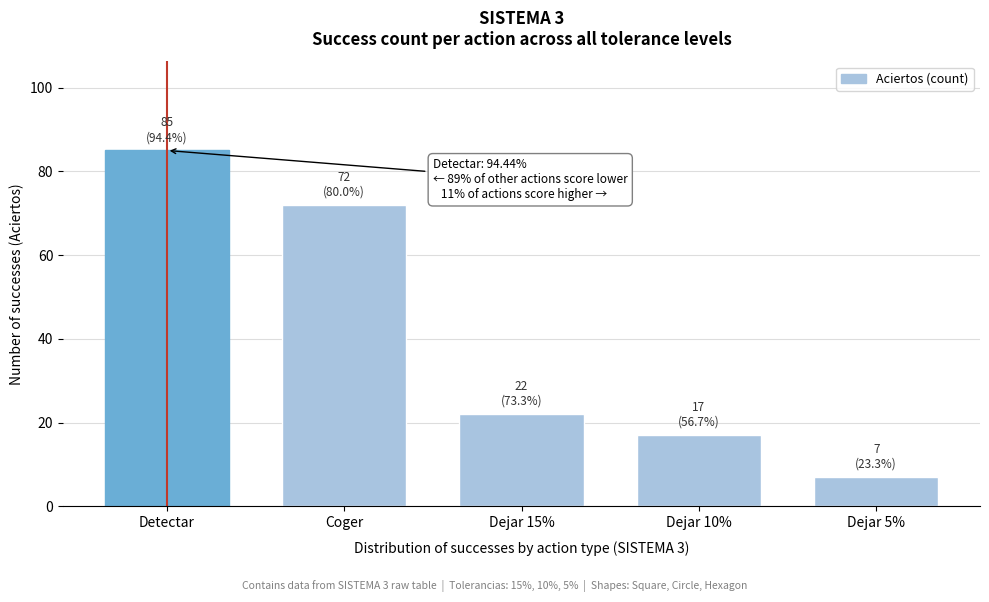

Reading left to right, extract all data points from this chart.

Detectar=85	Coger=72	Dejar 15%=22	Dejar 10%=17	Dejar 5%=7